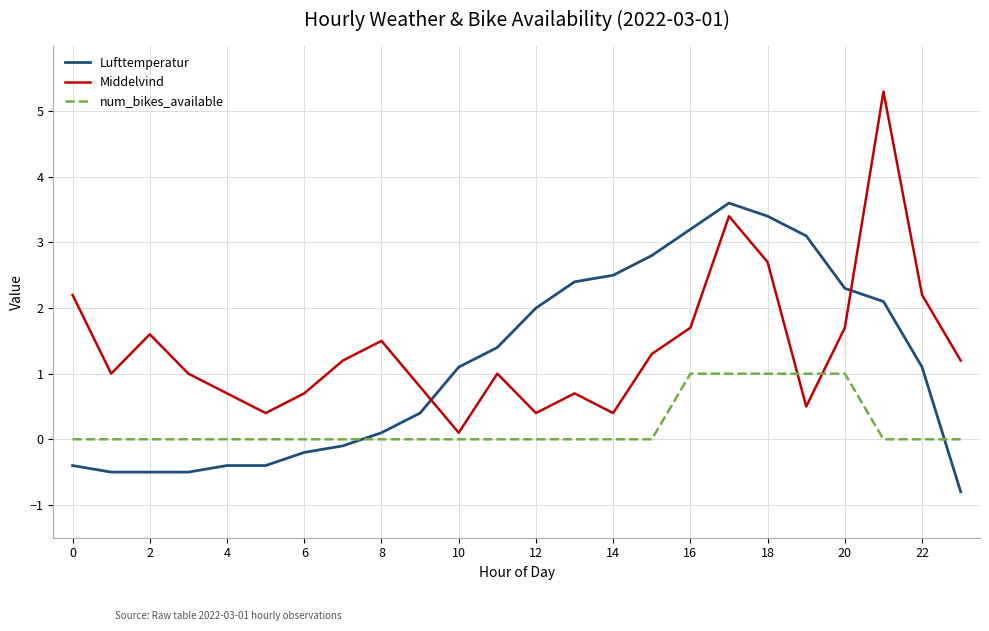

How many series are shown in this chart?

3